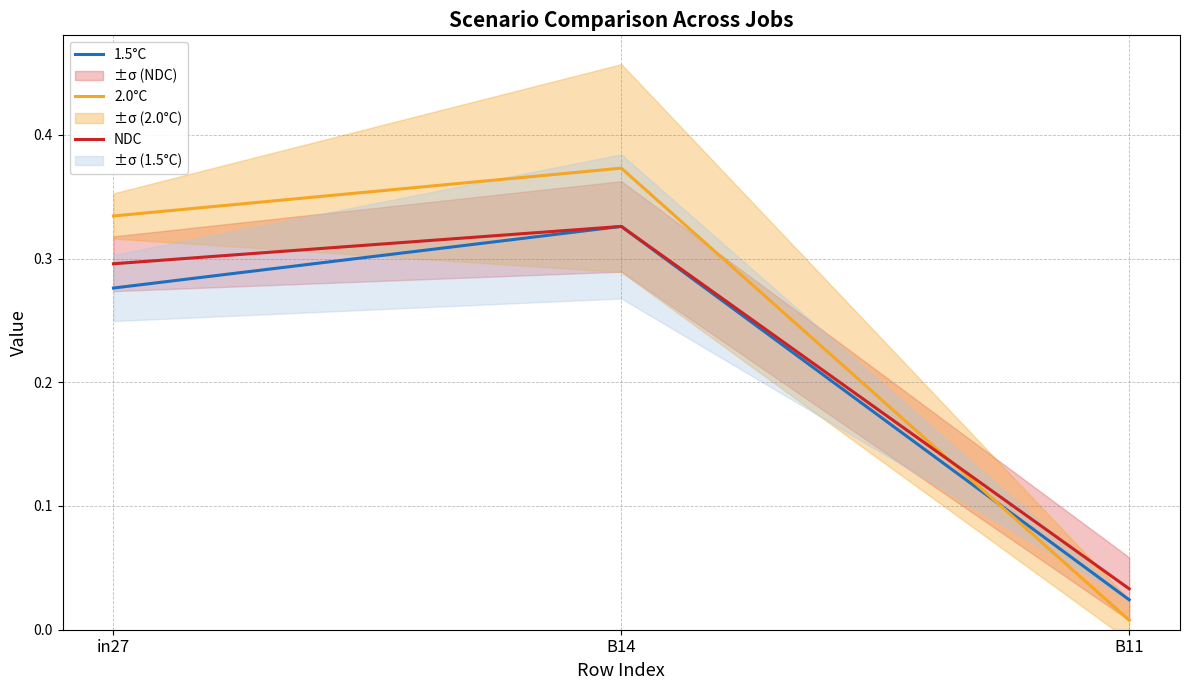

What is the total value across all series at B14?

1.0